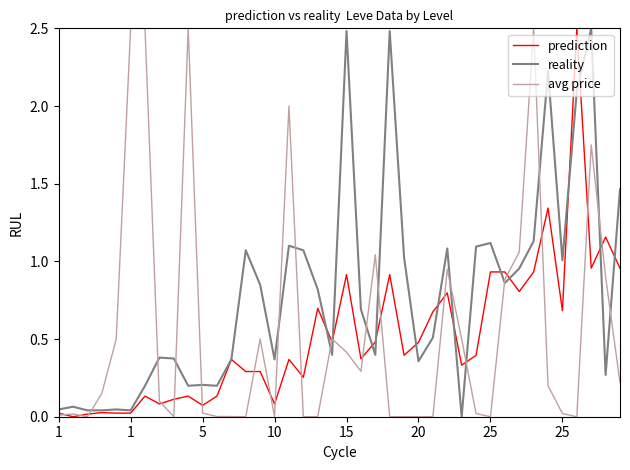

Which series has the largest total across all categories?

reality